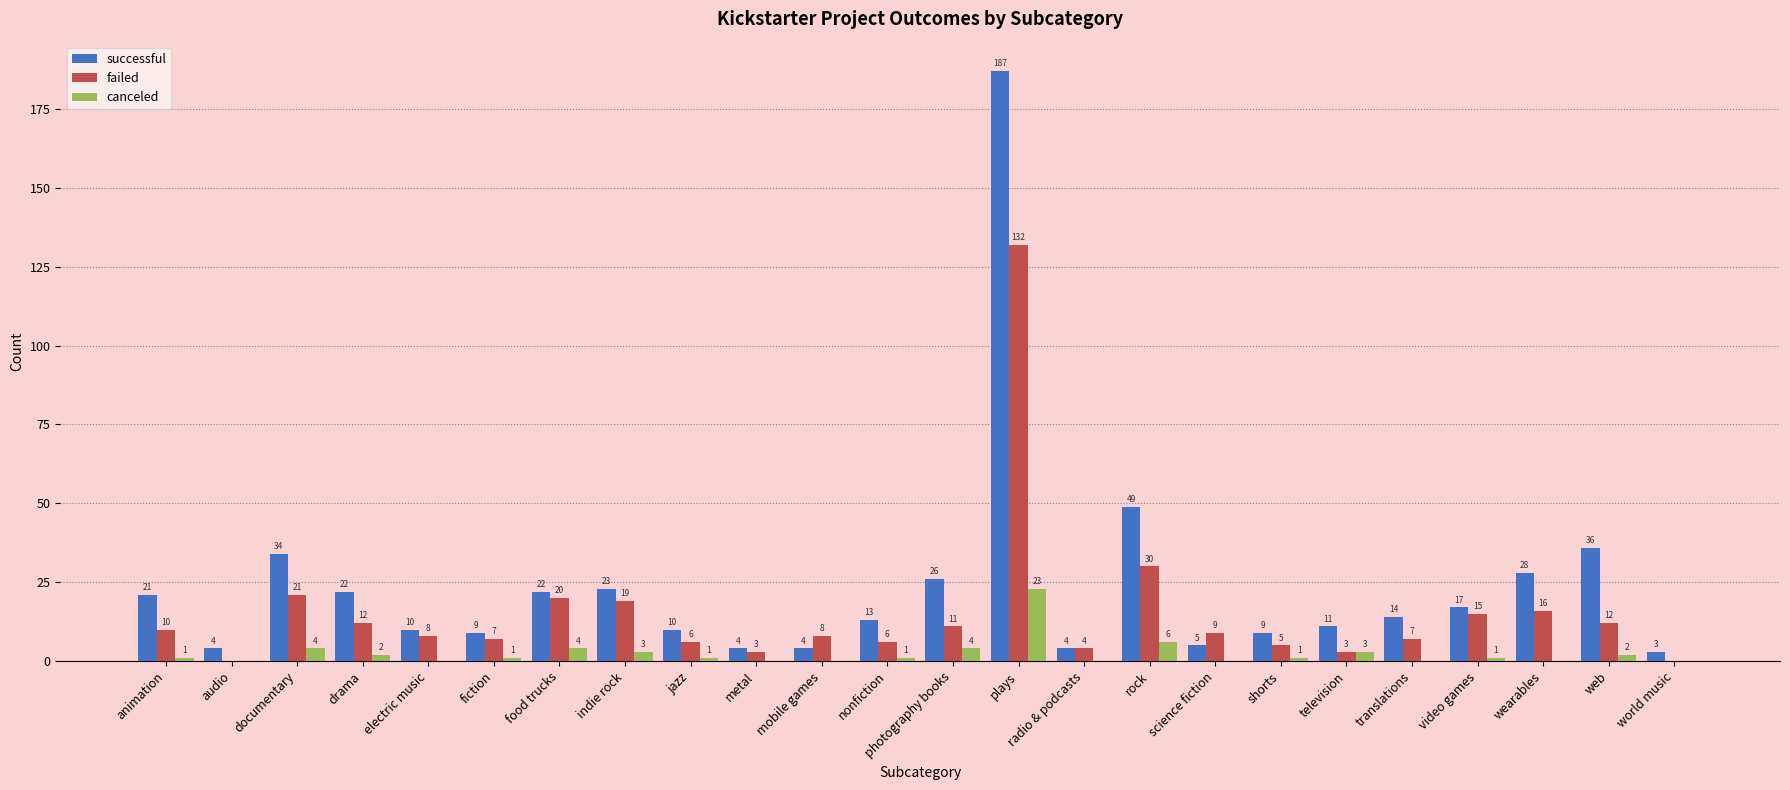

Is the value of successful at video games greater than the value of failed at plays?

No